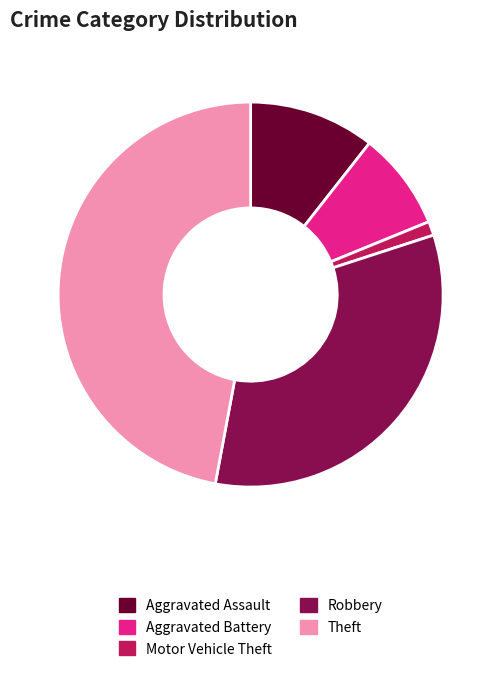

True or false: Aggravated Battery accounts for 19% of the total.

False